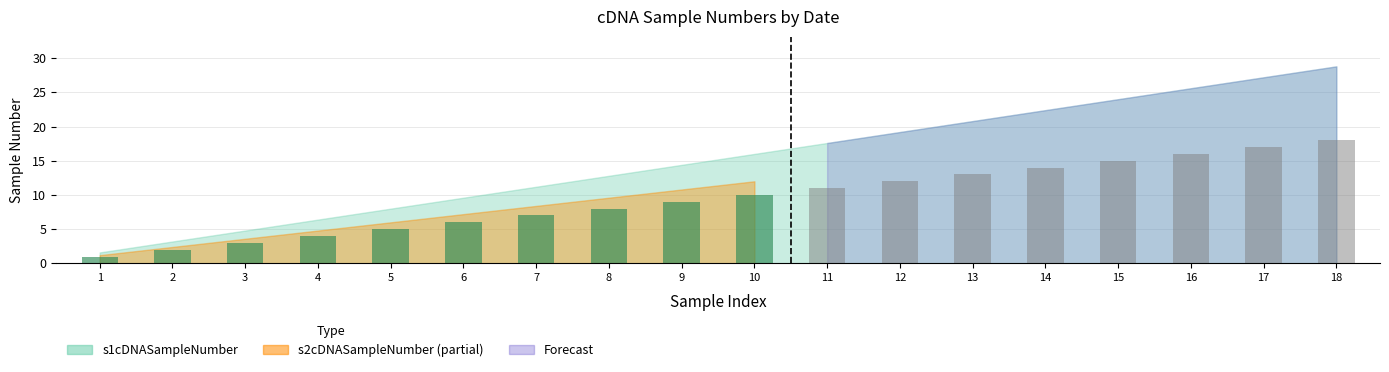

True or false: s1cDNASampleNumber has a value of 8 at 12.08.11.

False